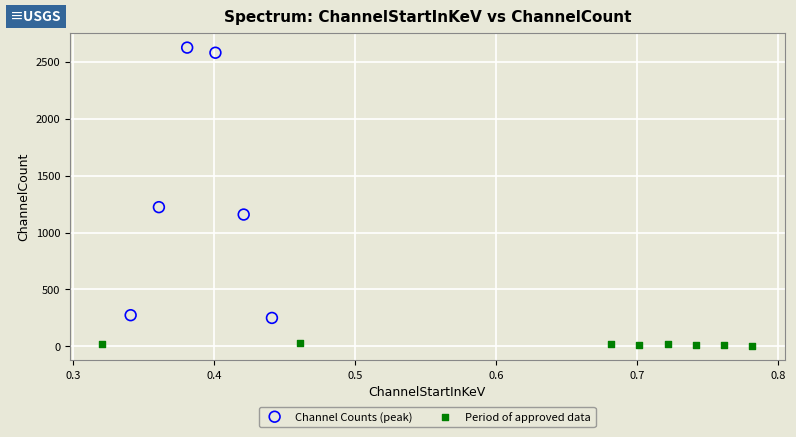

What are all the series names shown in the legend?

Channel Counts (peak), Period of approved data